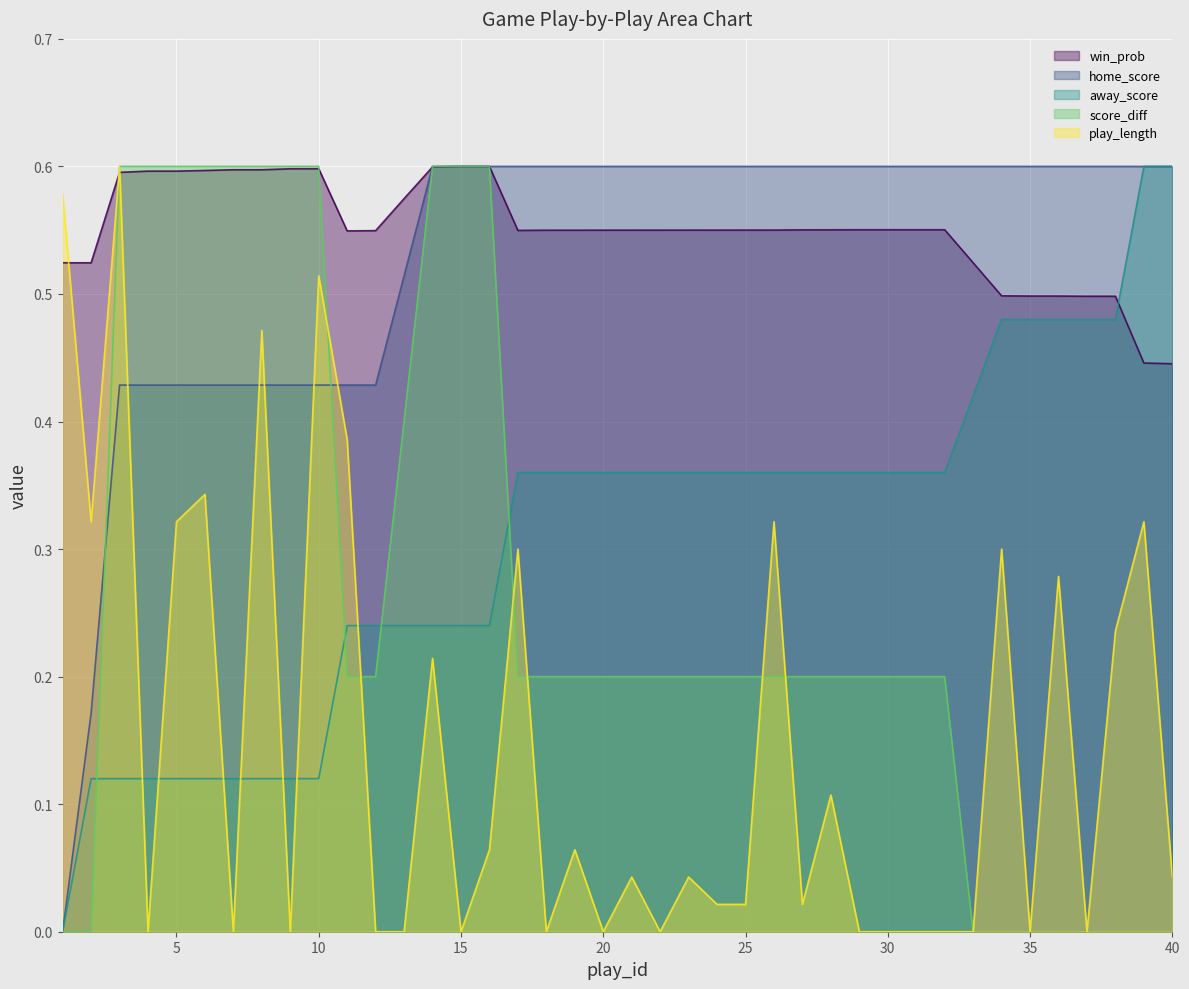

True or false: away_score has a value of 0.5 at 20.

False